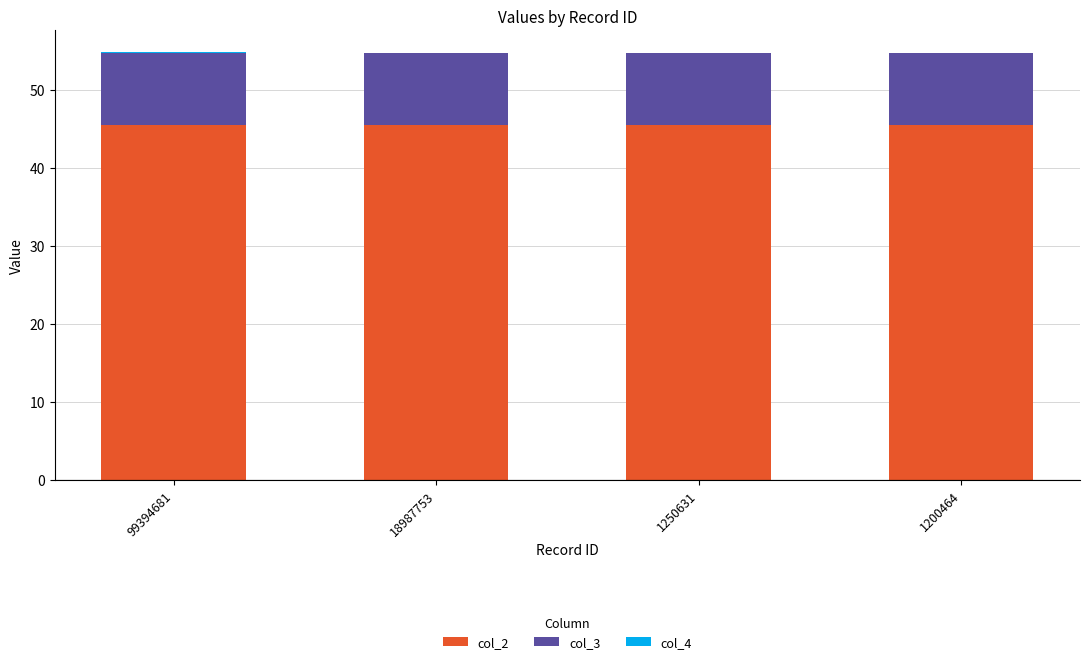

The value of col_2 at 18987753 is 70.6. True or false?

False